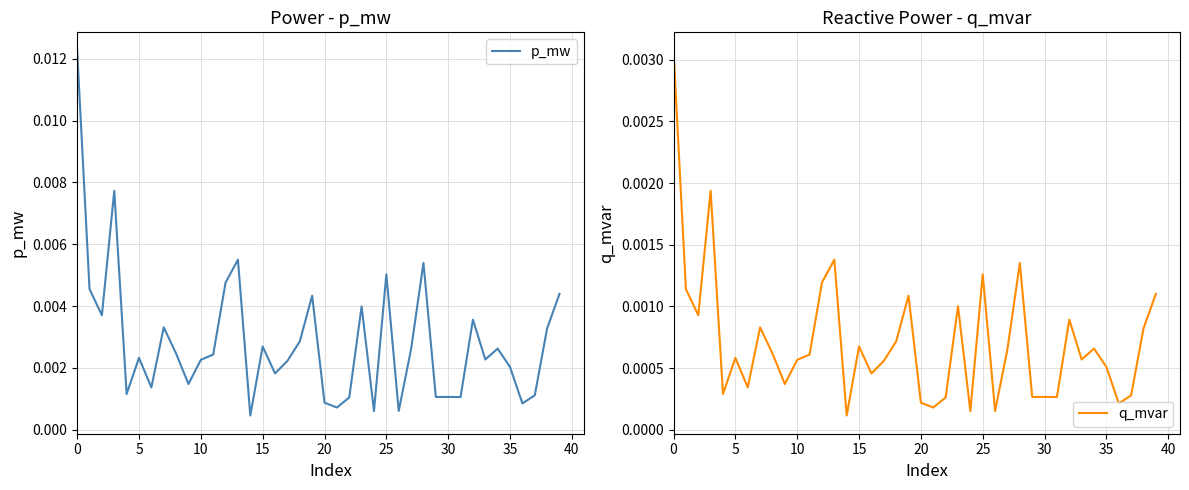

True or false: p_mw and q_mvar intersect in this chart.

False